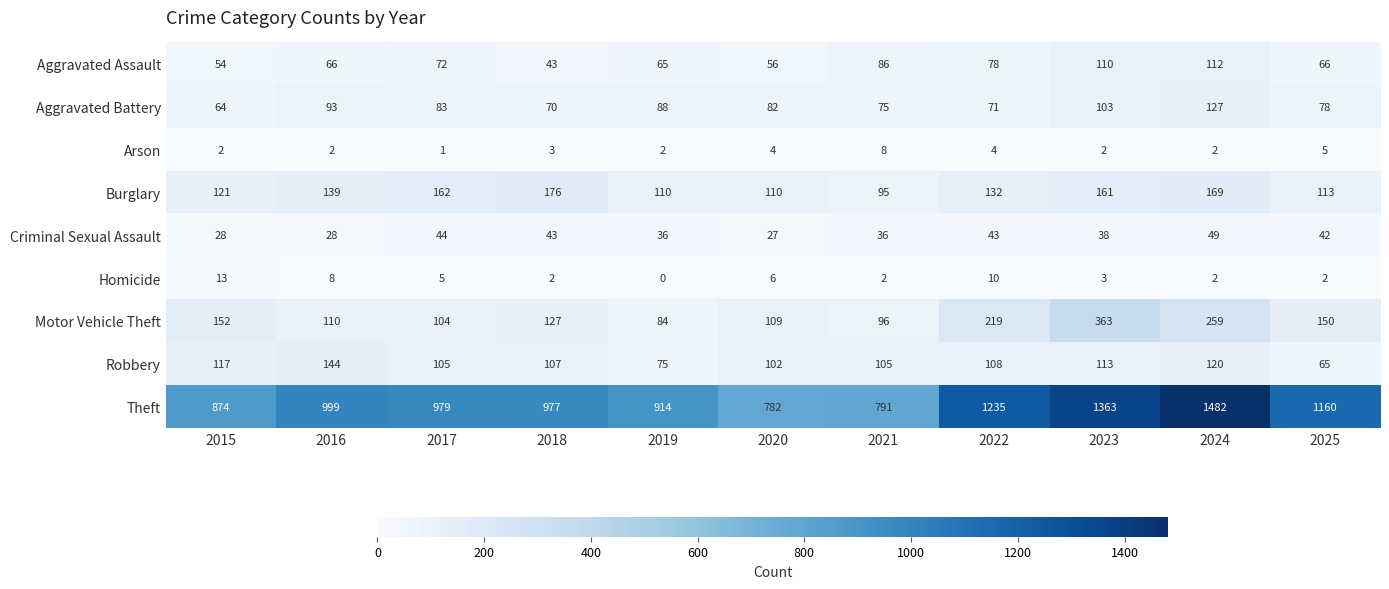

What is the difference between the second highest and minimum values in the Homicide series?

10